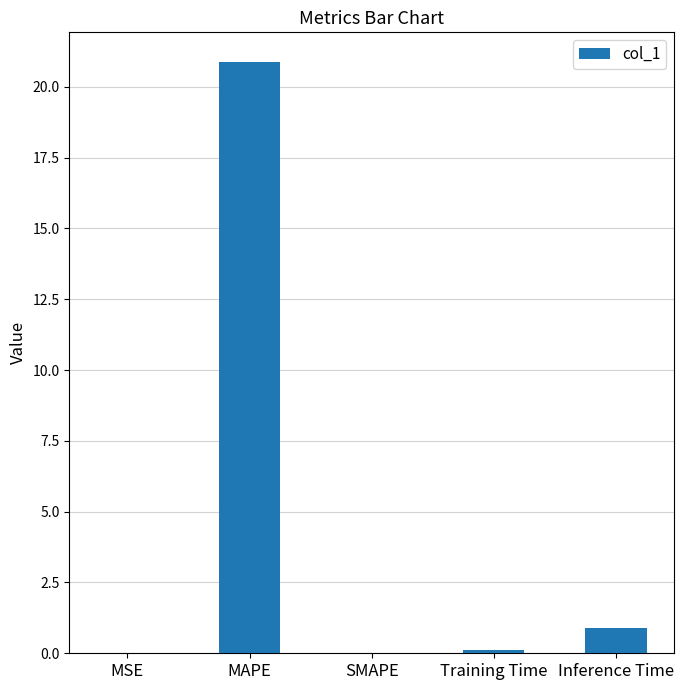

What is the sum of all values?

21.9